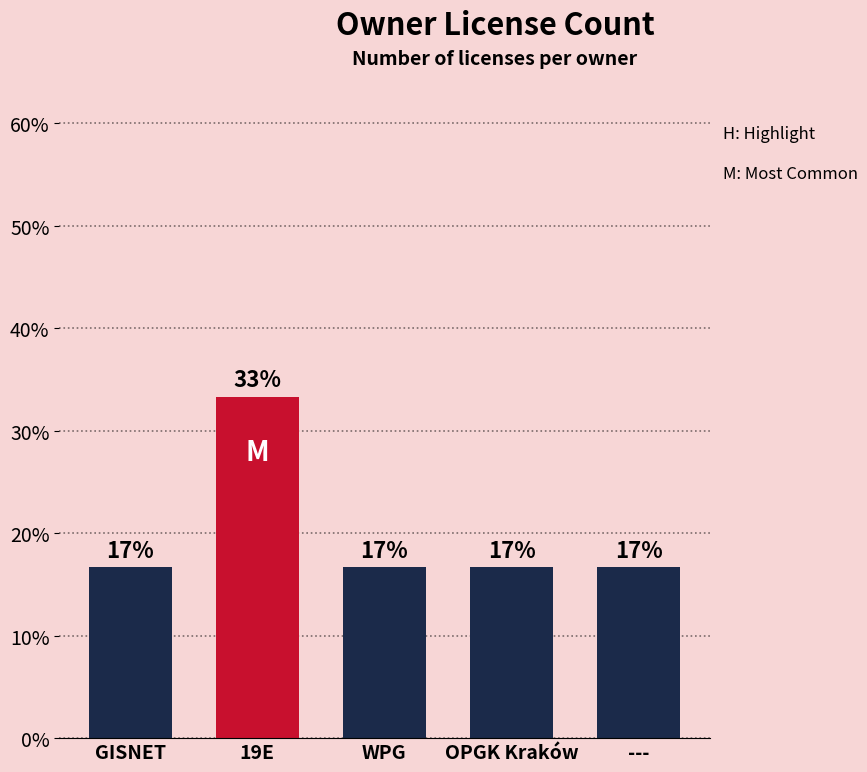

List the labels in order of value, smallest first.

GISNET, WPG, OPGK Kraków, ---, 19E